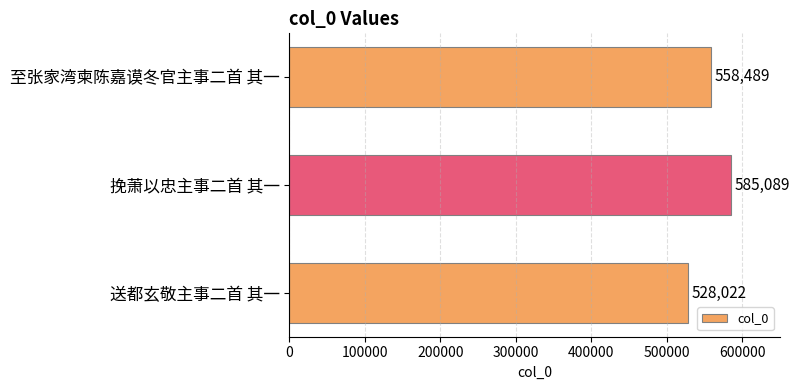

Rank the categories by value from lowest to highest.

送都玄敬主事二首 其一, 至张家湾柬陈嘉谟冬官主事二首 其一, 挽萧以忠主事二首 其一